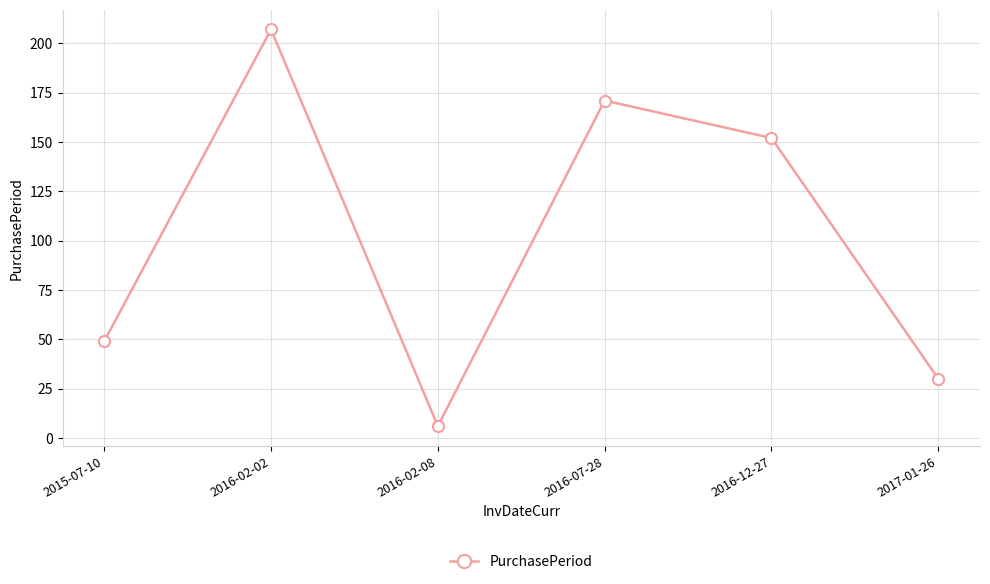

Reading left to right, list all the values displayed in this chart.

49	207	6	171	152	30